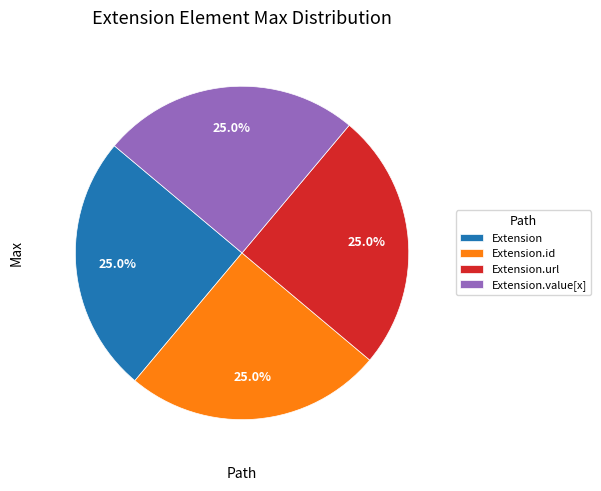

Is there any slice that represents more than half of the pie?

No